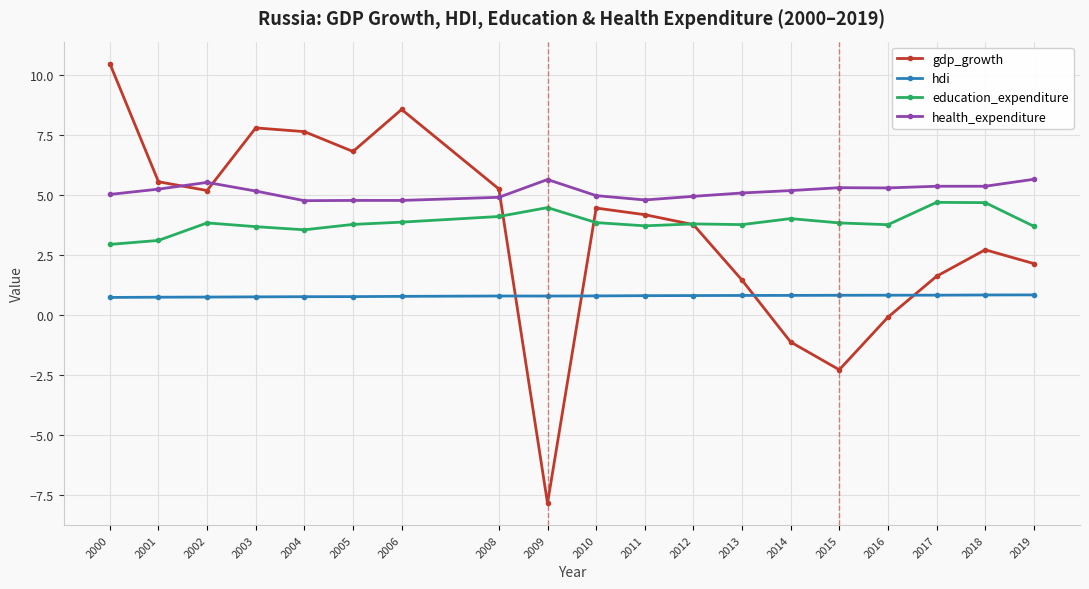

What is the total value across all series at 2017?

12.5